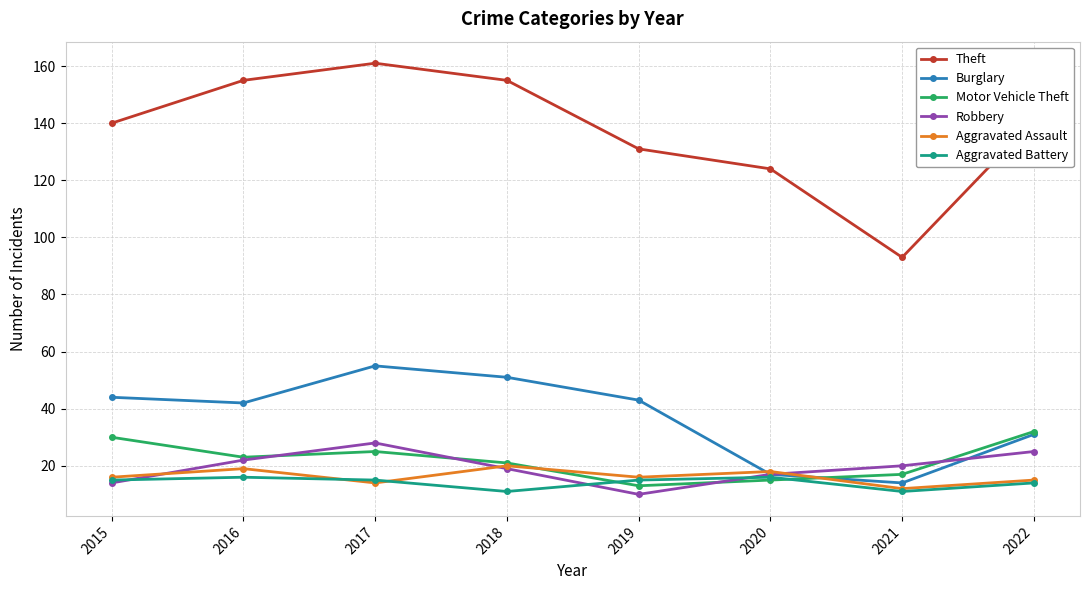

Does the chart display data point markers on the line(s)?

Yes